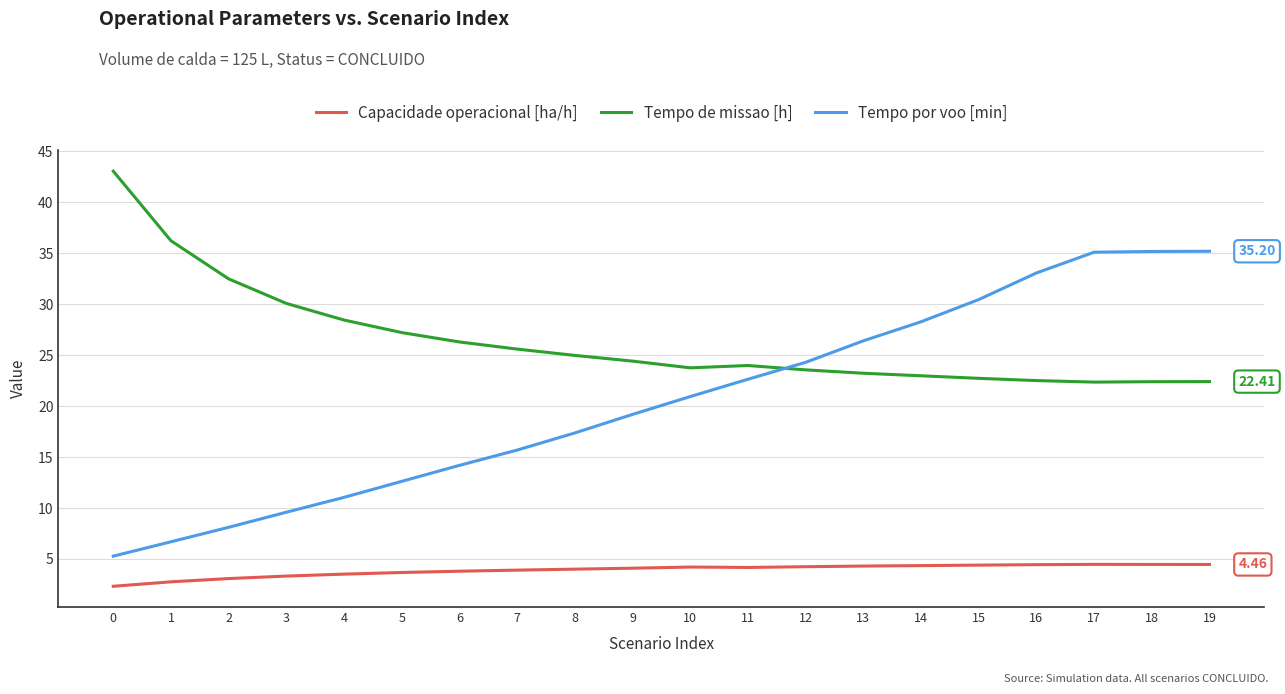

True or false: Tempo de missao [h] and Capacidade operacional [ha/h] cross at least once.

False